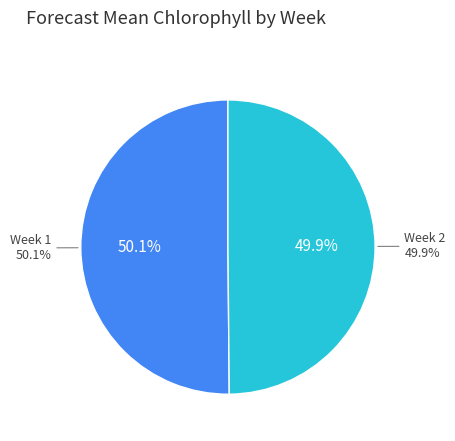

What is the total percentage of Week 1 and Week 2?

100.0%